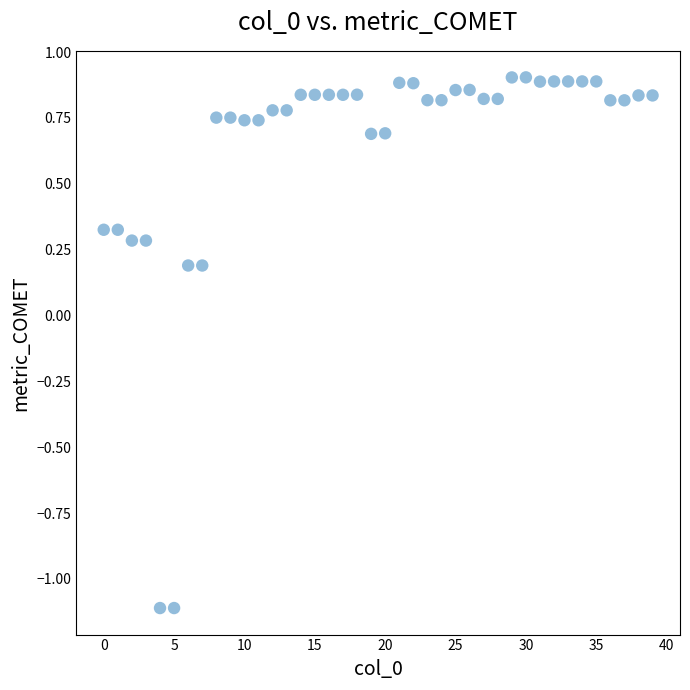

What is the range of Y values (max minus min)?

2.0